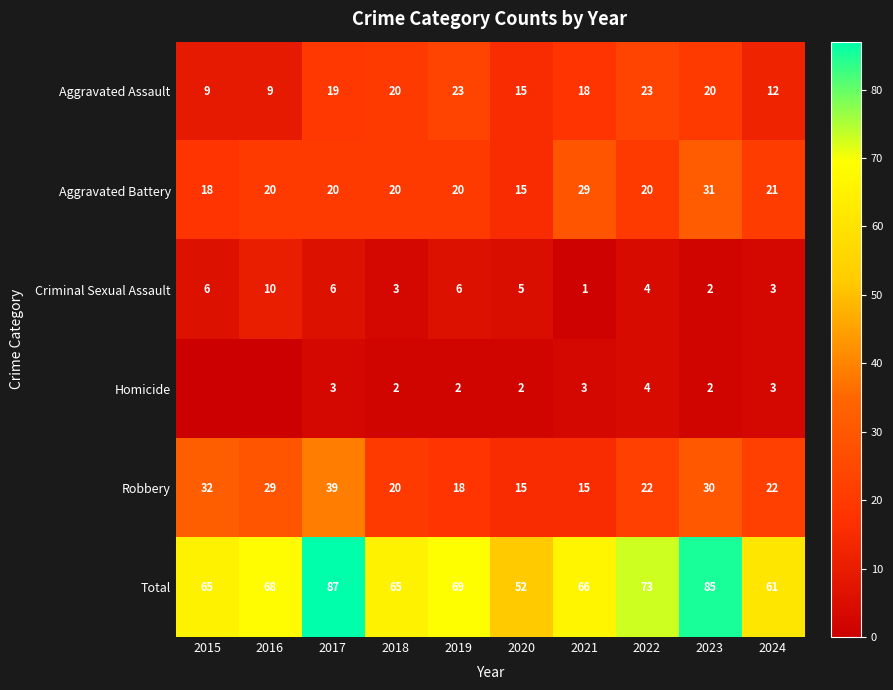

What is the difference between the highest and lowest values at 2022?

69